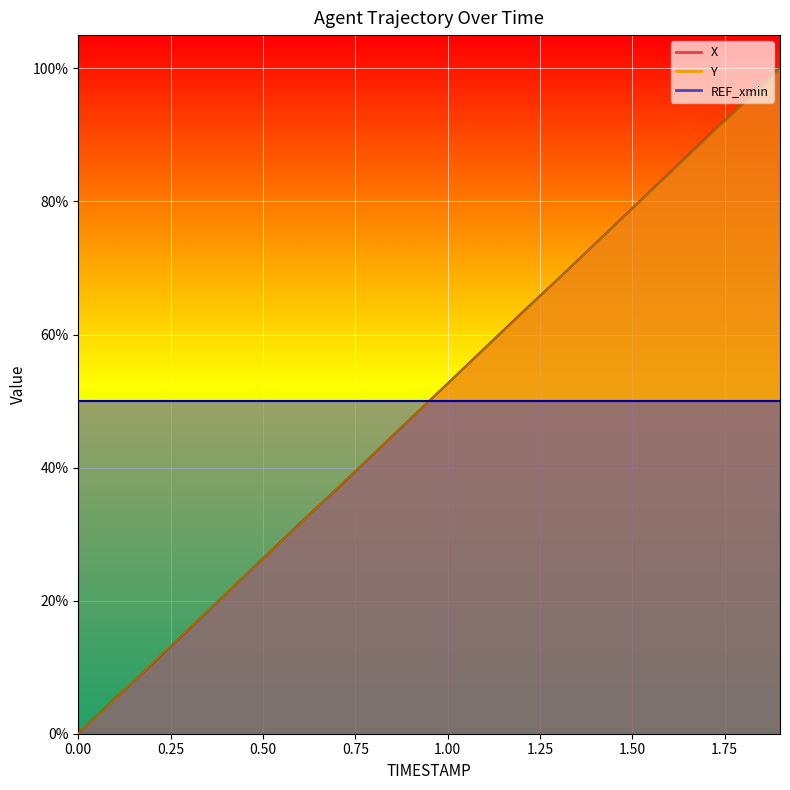

Reading left to right, what are all the values shown in this chart?

X: 0.0=0.0	0.1=0.1	0.2=0.1	0.3=0.2	0.4=0.2	0.5=0.3	0.6=0.3	0.7=0.4	0.8=0.4	0.9=0.5	1.0=0.5	1.1=0.6	1.2=0.6	1.3=0.7	1.4=0.7	1.5=0.8	1.6=0.8	1.7=0.9	1.8=0.9	1.9=1.0
Y: 0.0=0.0	0.1=0.1	0.2=0.1	0.3=0.2	0.4=0.2	0.5=0.3	0.6=0.3	0.7=0.4	0.8=0.4	0.9=0.5	1.0=0.5	1.1=0.6	1.2=0.6	1.3=0.7	1.4=0.7	1.5=0.8	1.6=0.8	1.7=0.9	1.8=0.9	1.9=1.0